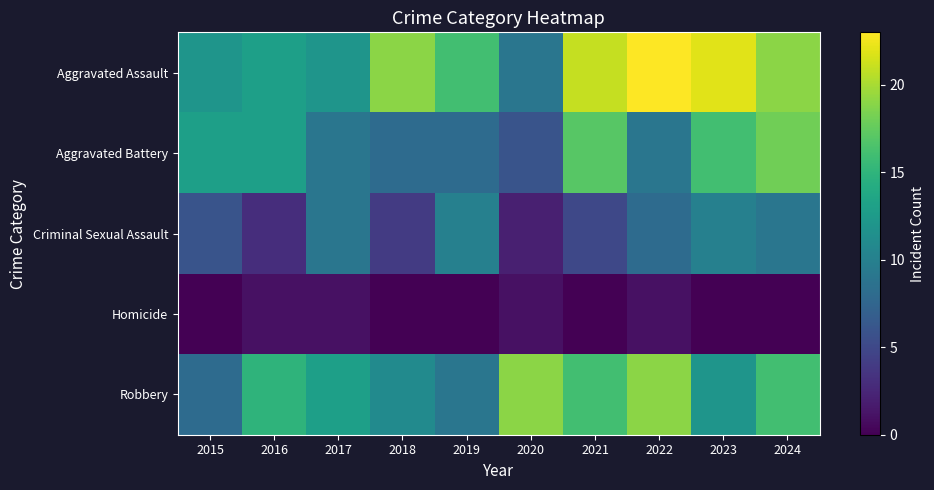

Reading right to left, extract all data points from this chart.

Aggravated Assault: 2024=19	2023=22	2022=23	2021=21	2020=9	2019=16	2018=19	2017=12	2016=13	2015=12
Aggravated Battery: 2024=18	2023=16	2022=9	2021=17	2020=6	2019=8	2018=8	2017=9	2016=13	2015=13
Criminal Sexual Assault: 2024=9	2023=10	2022=8	2021=5	2020=2	2019=10	2018=4	2017=9	2016=3	2015=6
Homicide: 2024=0	2023=0	2022=1	2021=0	2020=1	2019=0	2018=0	2017=1	2016=1	2015=0
Robbery: 2024=16	2023=12	2022=19	2021=16	2020=19	2019=9	2018=11	2017=13	2016=15	2015=8